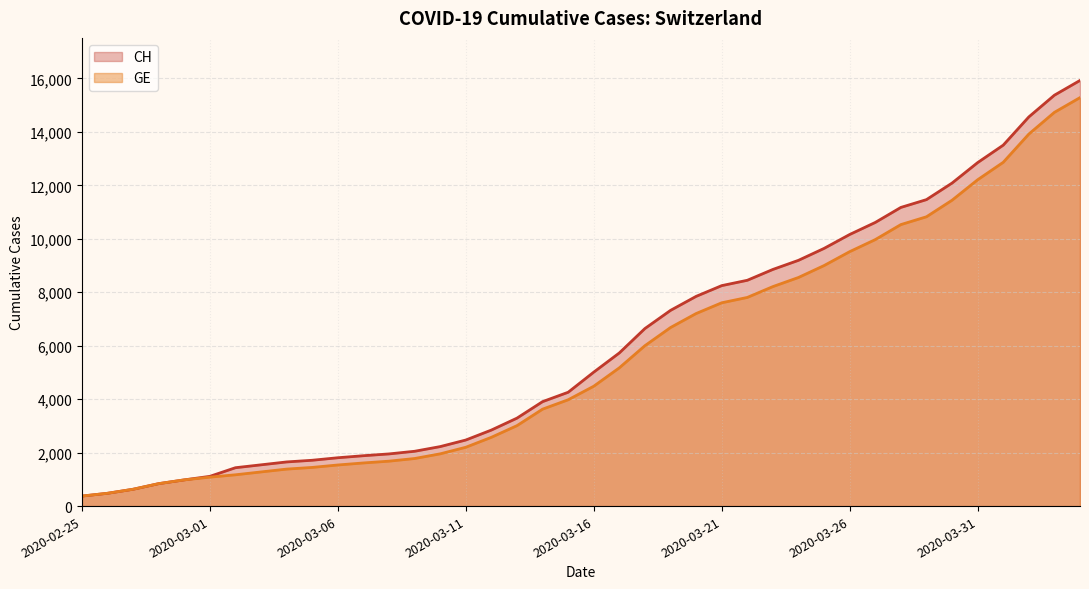

True or false: CH and GE intersect in this chart.

False